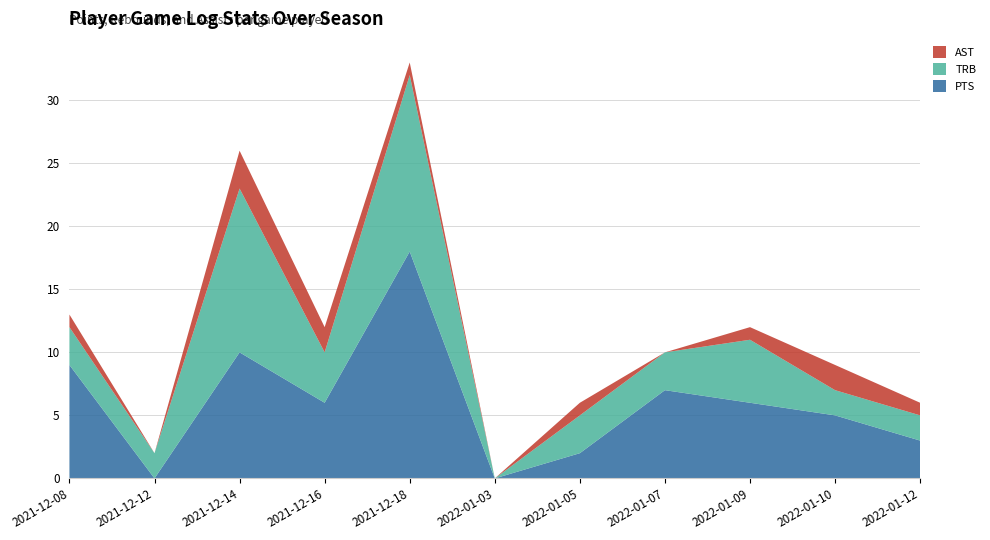

Reading left to right, what are all the values shown in this chart?

PTS: 9	0	10	6	18	0	2	7	6	5	3
TRB: 3	2	13	4	14	0	3	3	5	2	2
AST: 1	0	3	2	1	0	1	0	1	2	1